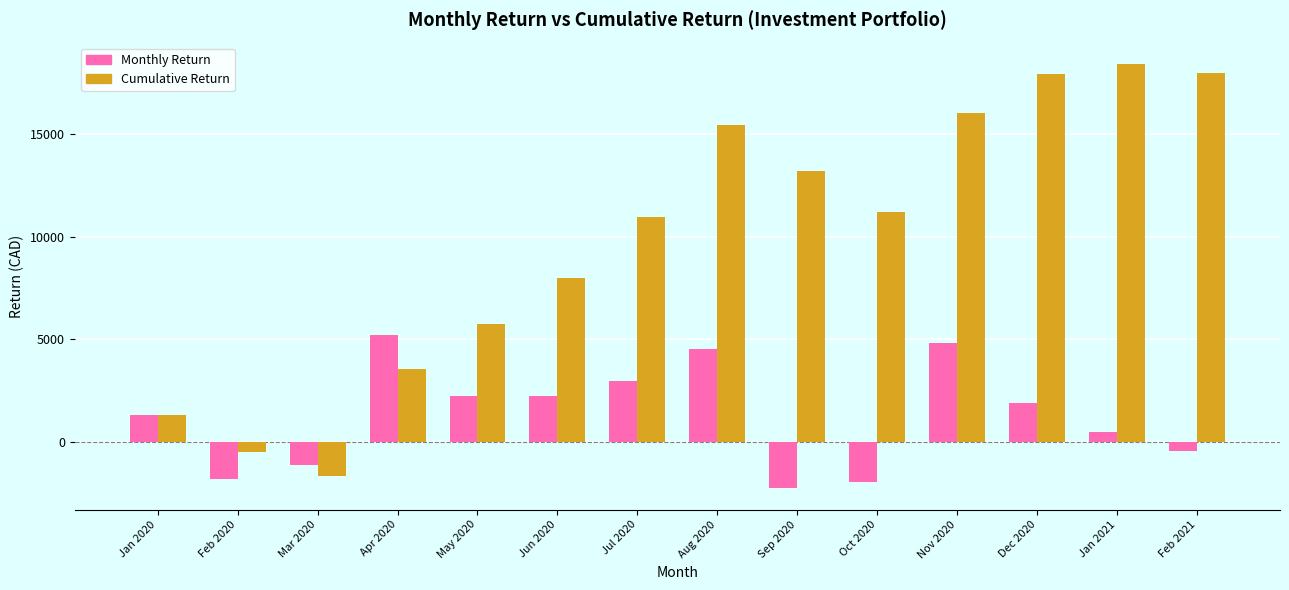

How many bars are there in total?

28